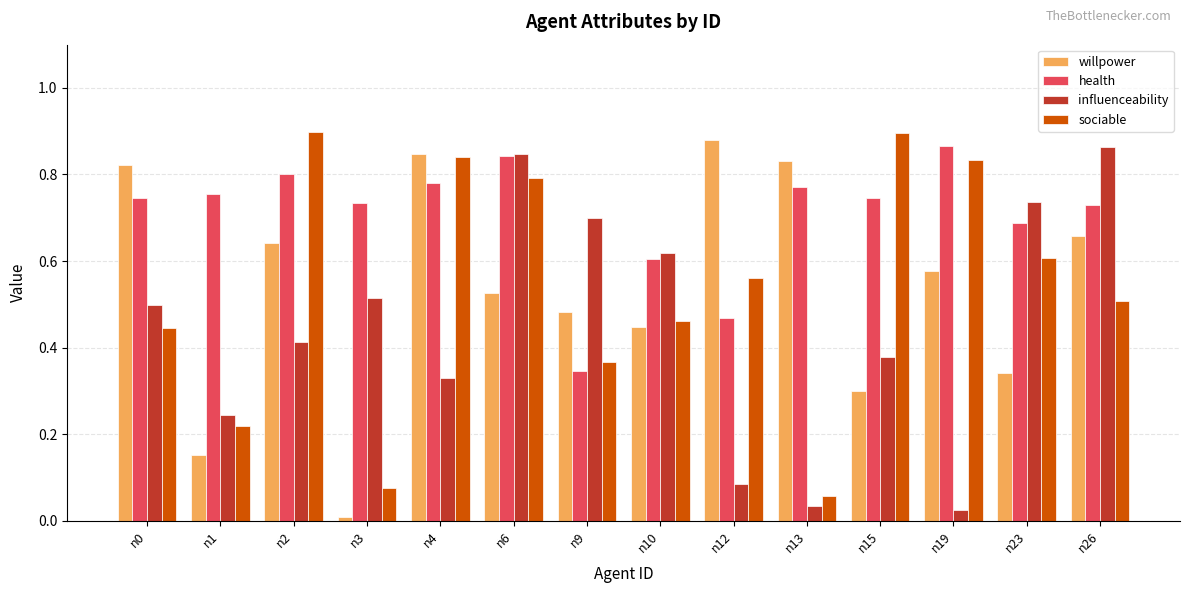

Rank the series at n12 from lowest to highest value.

influenceability, health, sociable, willpower